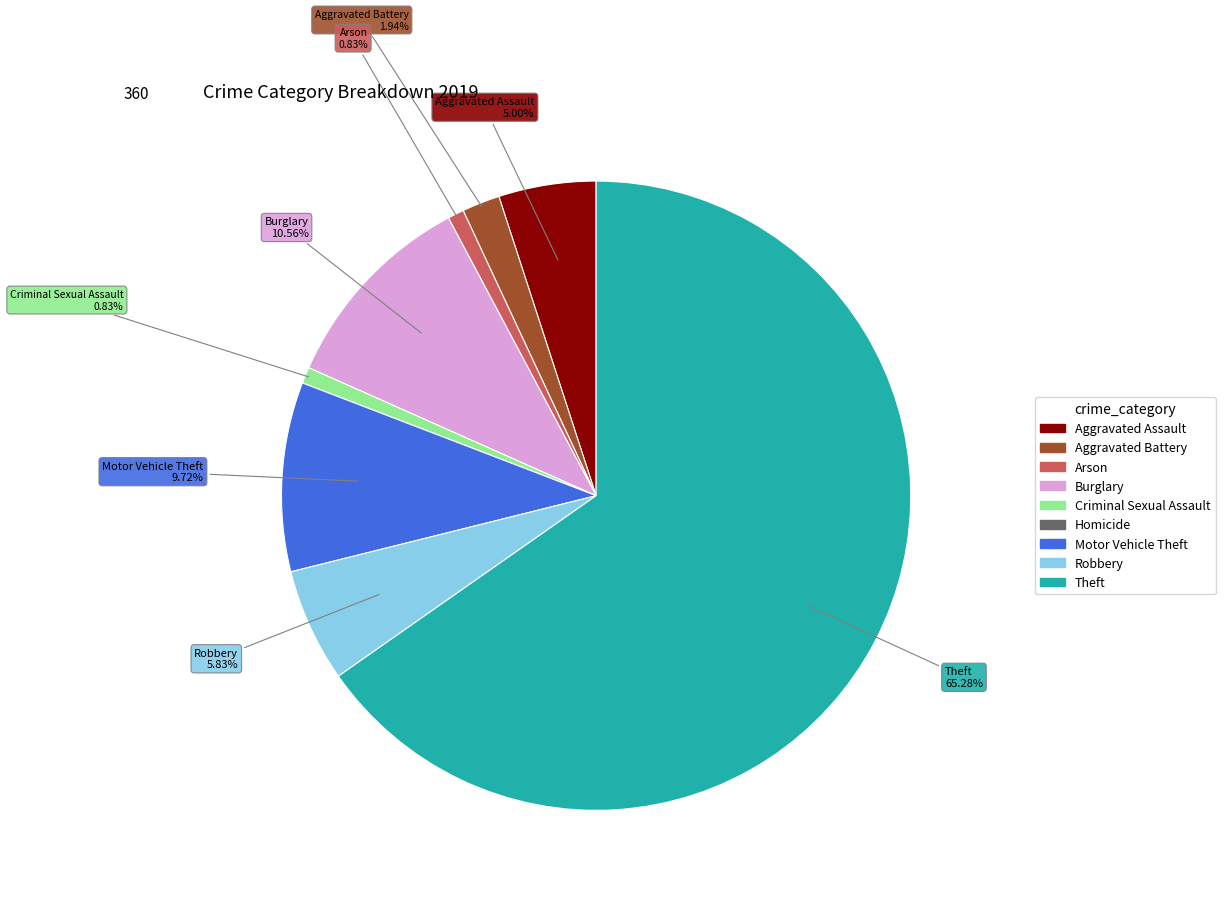

Which category has the biggest portion of the pie?

Theft